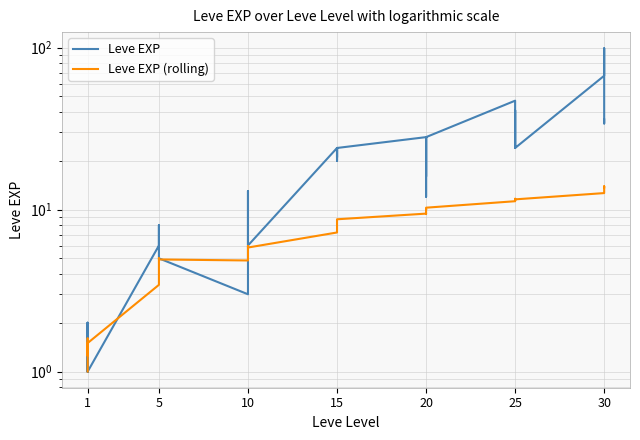

Reading left to right, extract all data points from this chart.

Leve EXP: 1.0	2.0	1.0	1.0	2.0	1.0	6.0	6.0	8.0	6.0	6.0	5.0	3.0	9.0	9.0	13.0	6.0	6.0	24.0	21.0	24.0	21.0	20.0	24.0	28.0	16.0	28.0	28.0	12.0	28.0	47.0	36.0	24.0	41.0	36.0	24.0	67.0	99.0	34.0	36.0
Leve EXP (rolling): 1.0	1.5	1.3	1.2	1.6	1.5	3.4	4.0	4.8	4.9	5.0	4.9	4.8	5.2	5.5	5.9	5.9	5.8	7.2	7.7	8.1	8.4	8.5	8.7	9.4	9.4	9.7	10.1	10.0	10.3	11.3	11.5	11.4	11.6	11.7	11.6	12.6	13.9	13.7	13.7